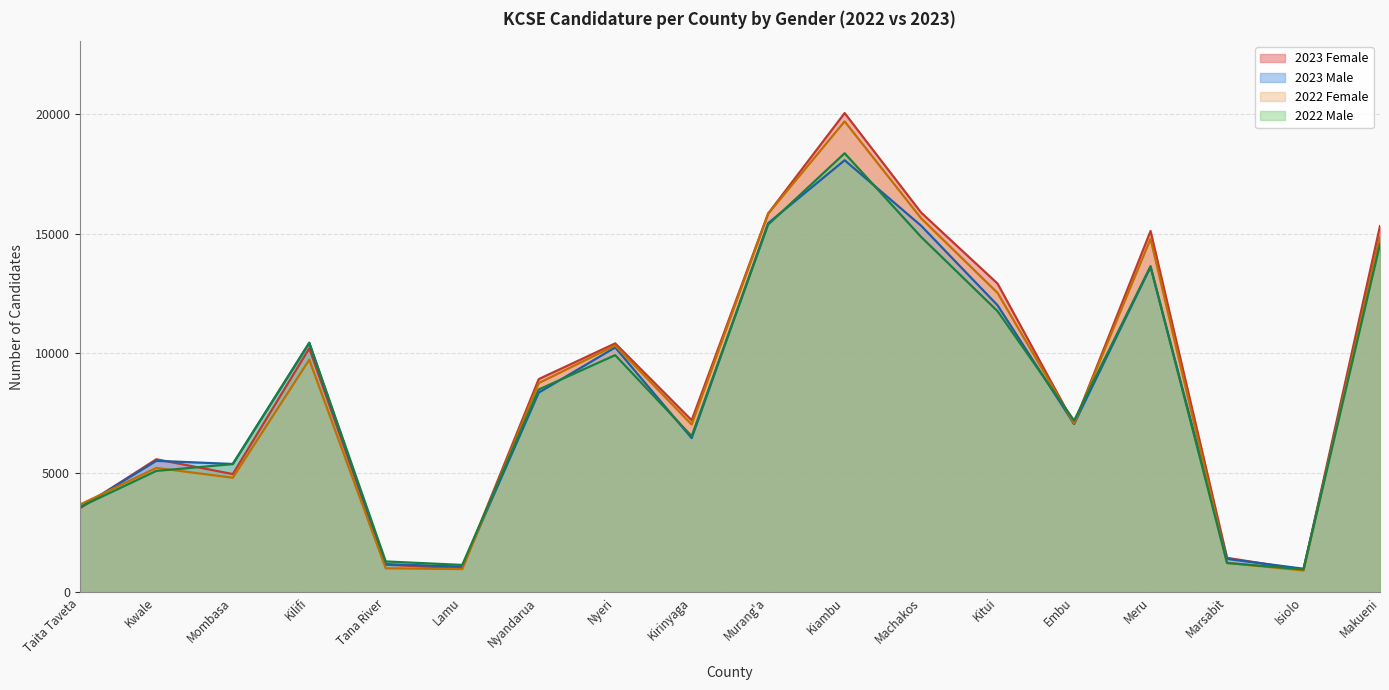

What is the sum of the 2022 Male values at Machakos and Meru?

28497